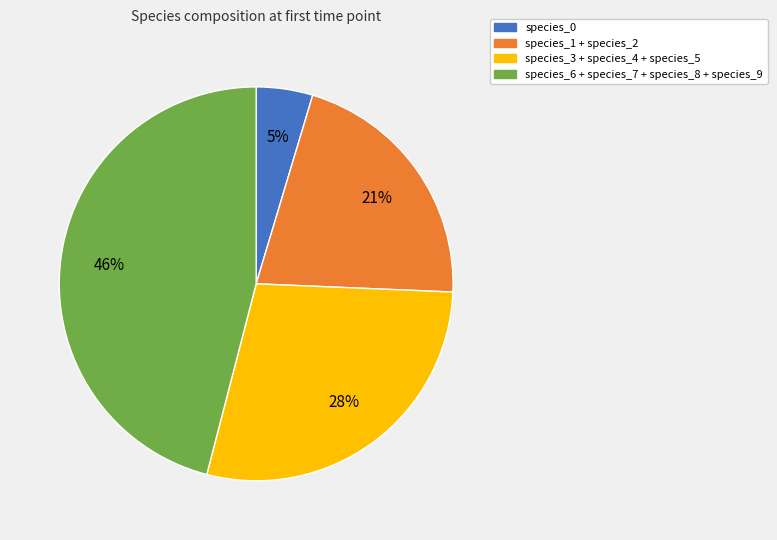

Does any single category account for the majority?

No